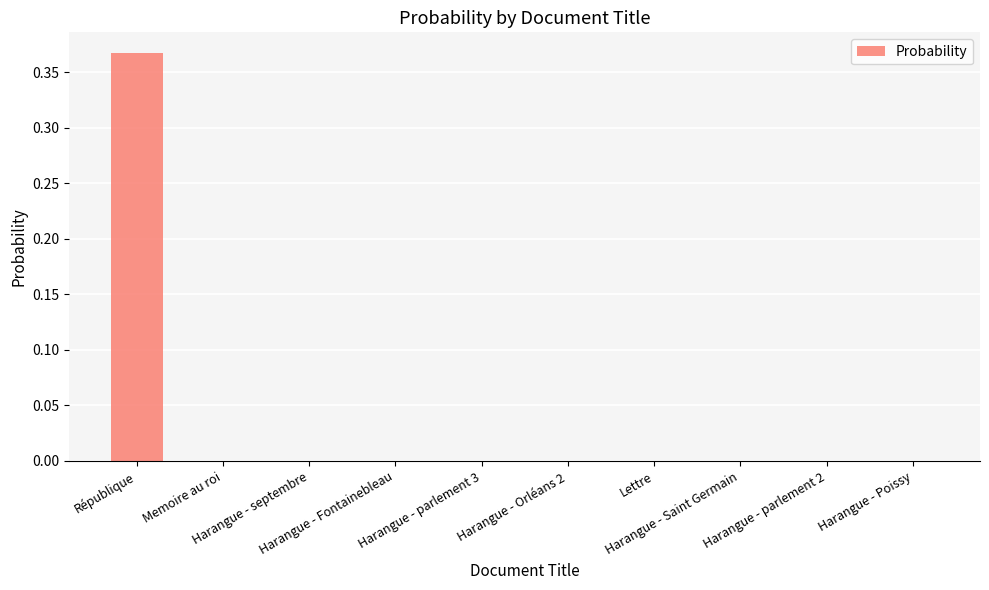

Where is the data nearest to the value 0?

Harangue - parlement 3